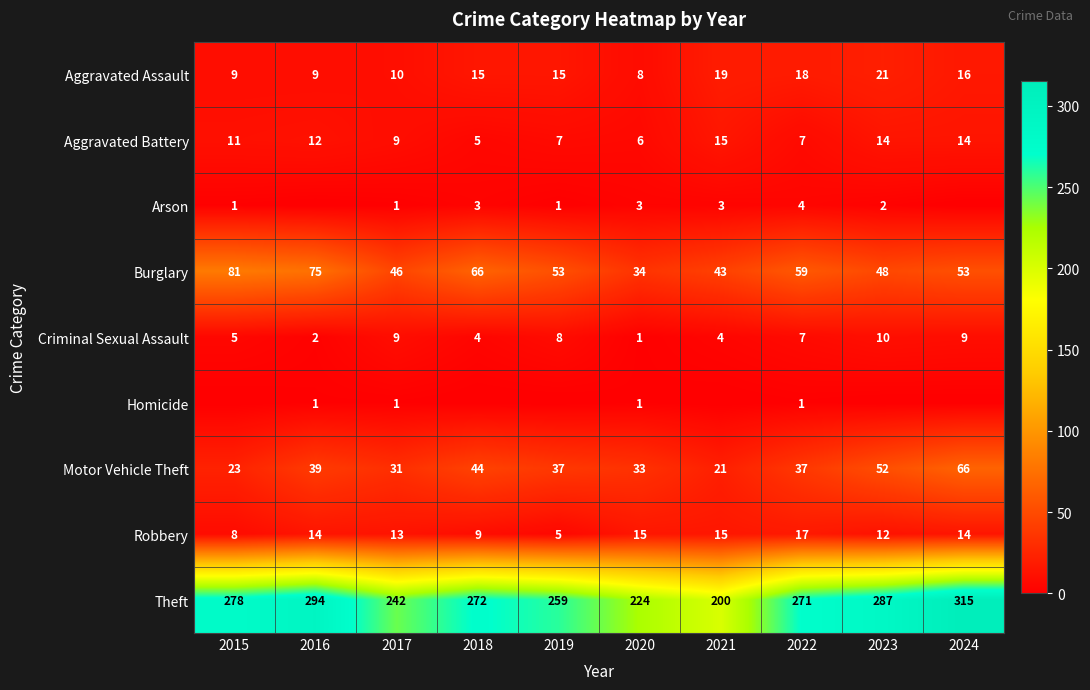

Which category has the highest value in the Robbery series?

2022